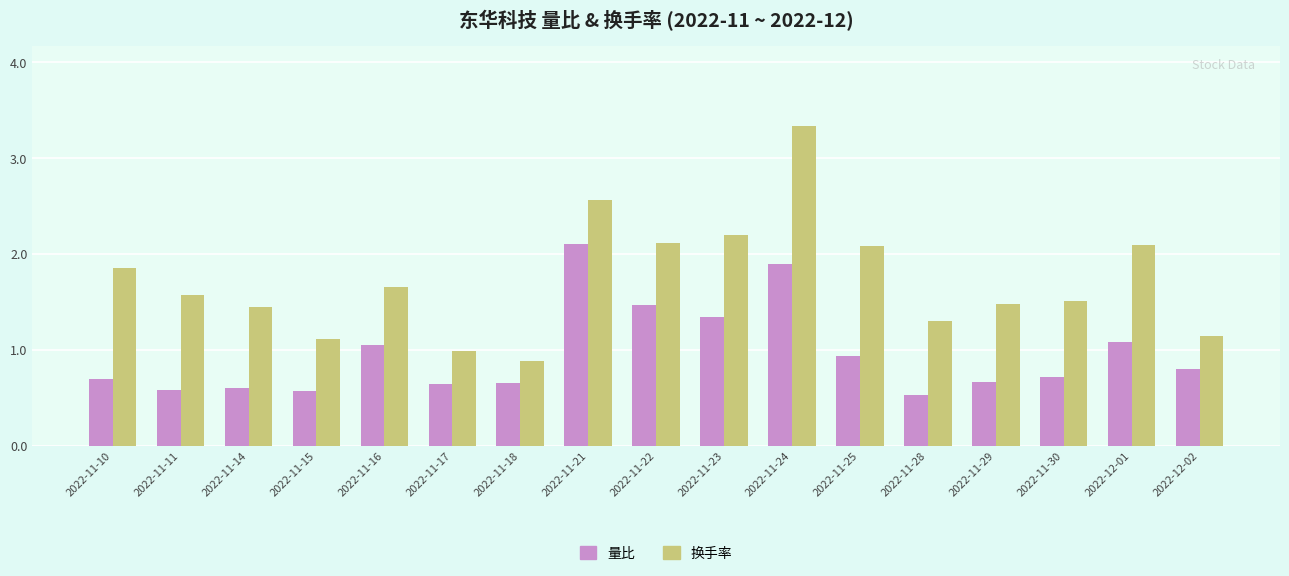

True or false: 换手率 has a value of 1.5 at 2022-11-29.

True